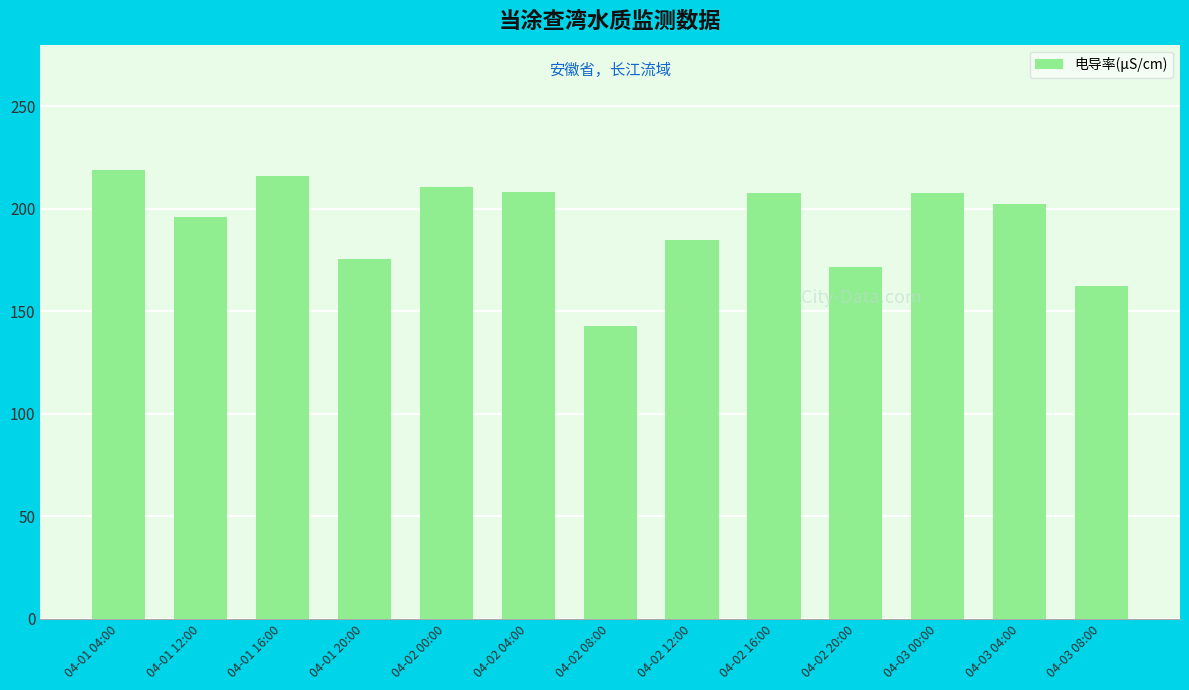

Is it true that the value at 04-02 00:00 is 136.3?

False